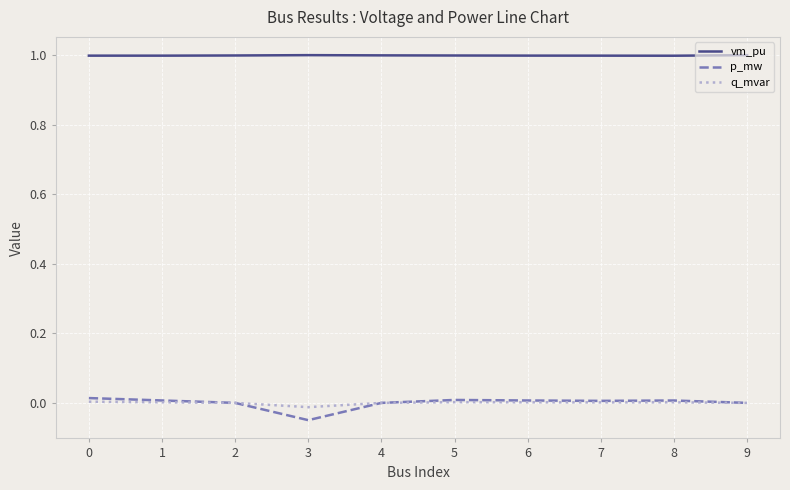

What is the difference between the second highest and minimum values in the p_mw series?

0.1